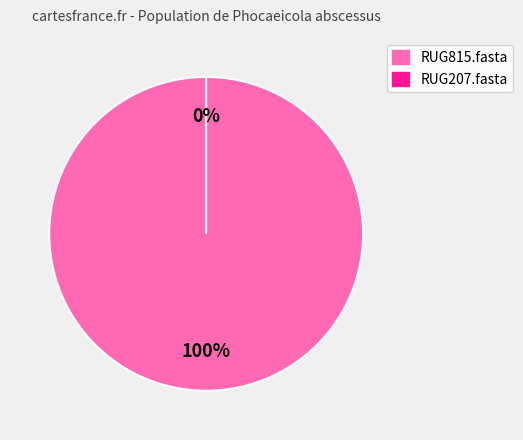

How many segments does this pie chart have?

2